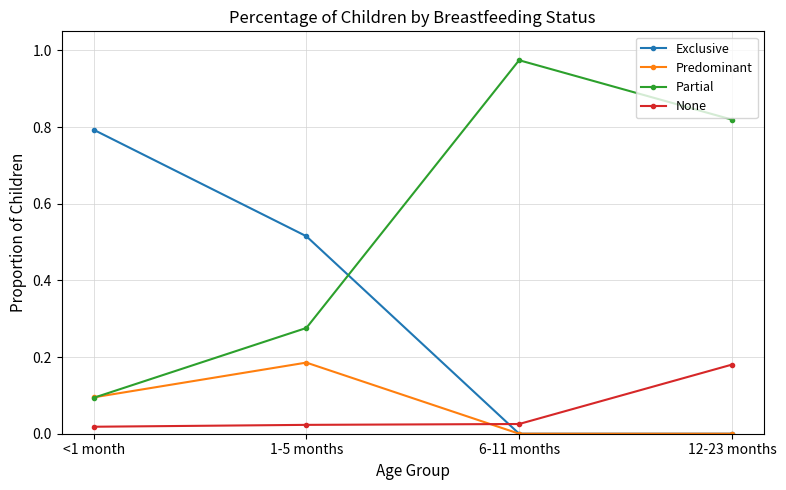

Is it true that None equals 0.0 at 6-11 months?

True